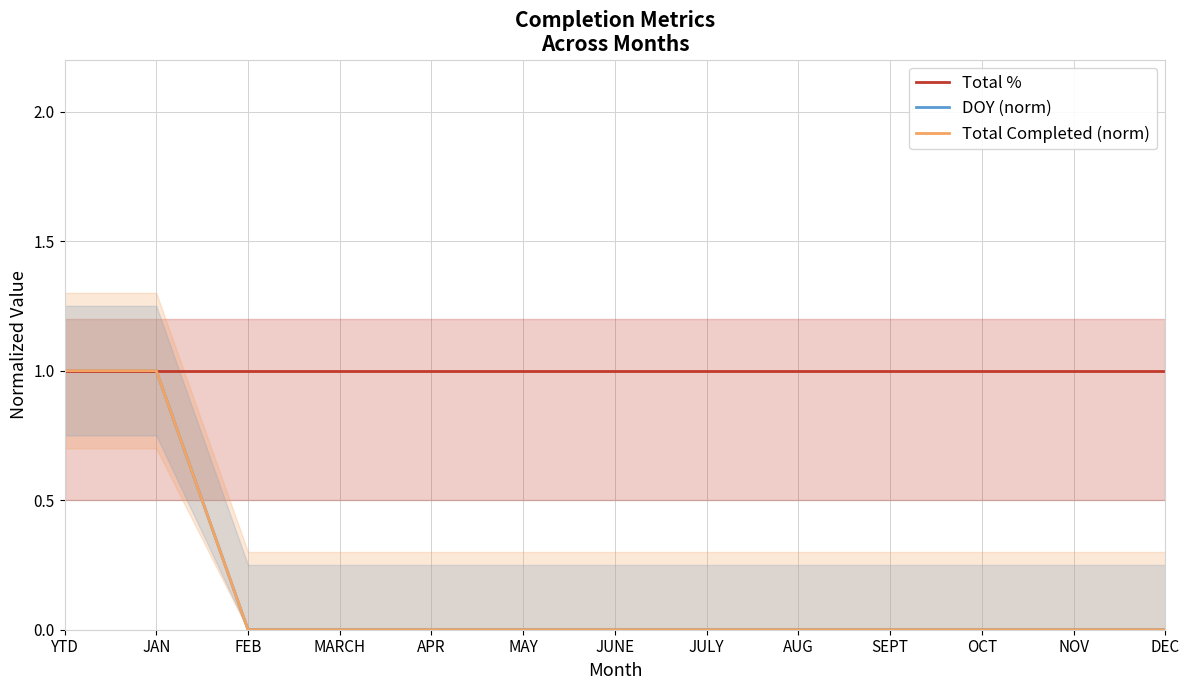

Which series has the largest total across all categories?

Total %